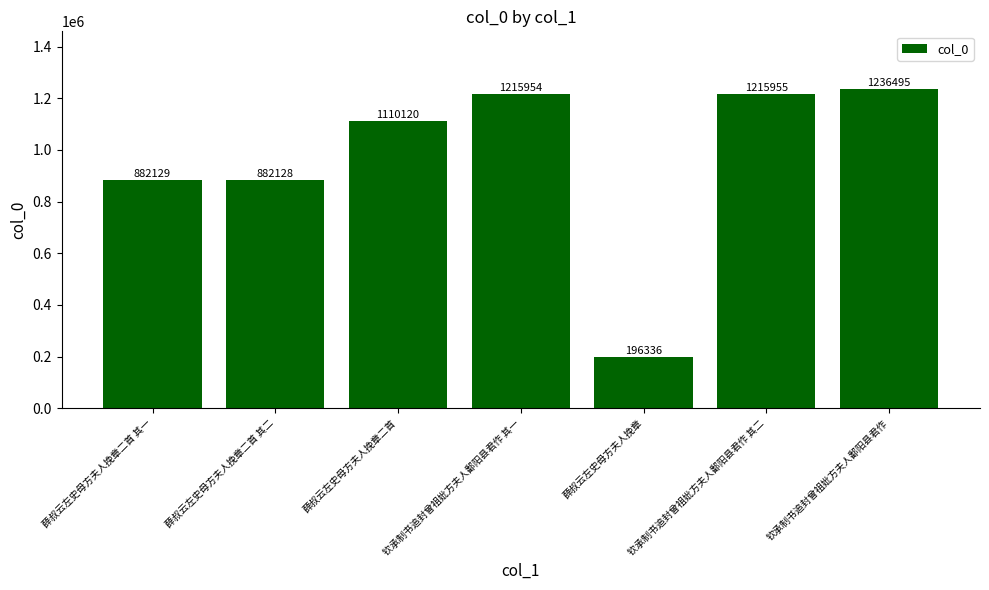

Rank the categories by value from lowest to highest.

薛叔云左史母方夫人挽章, 薛叔云左史母方夫人挽章二首 其二, 薛叔云左史母方夫人挽章二首 其一, 薛叔云左史母方夫人挽章二首, 钦承制书追封曾祖妣方夫人鄱阳县君作 其一, 钦承制书追封曾祖妣方夫人鄱阳县君作 其二, 钦承制书追封曾祖妣方夫人鄱阳县君作